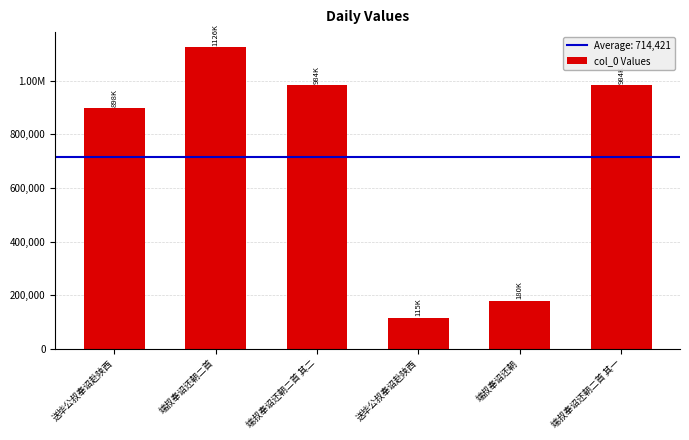

Is it true that the value at 送毕公叔奉诏赴陕西 is 115454?

True